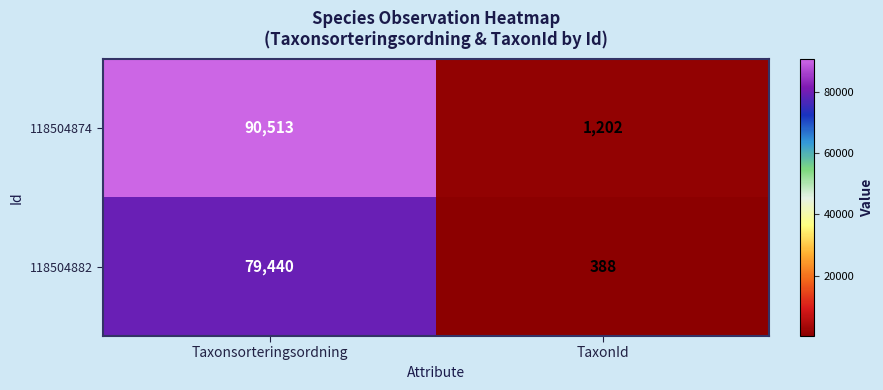

What is the total value across all series at TaxonId?

1590